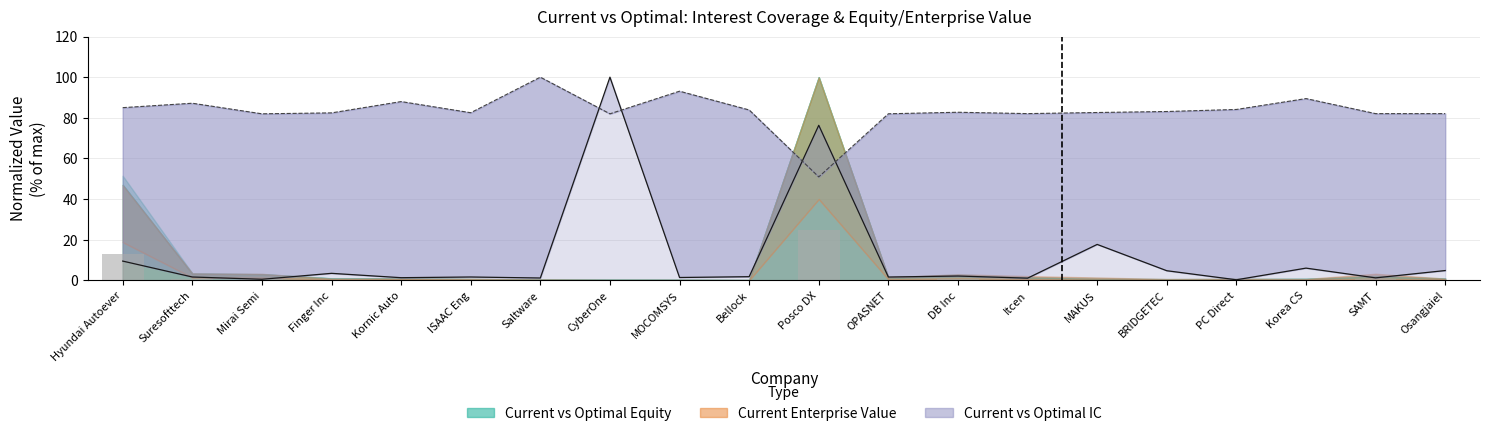

True or false: current_interest_coverage has a value of 0.4 at ISAAC Eng.

False